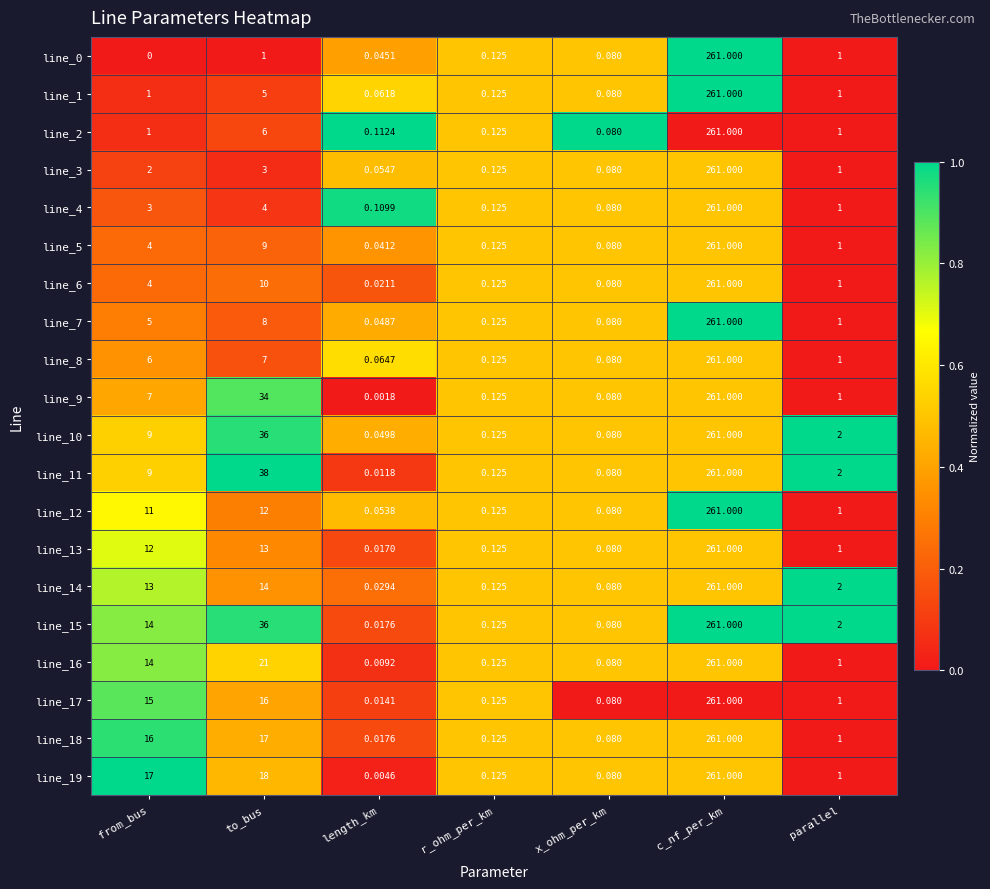

Where does the line_4 series first go above 1?

from_bus